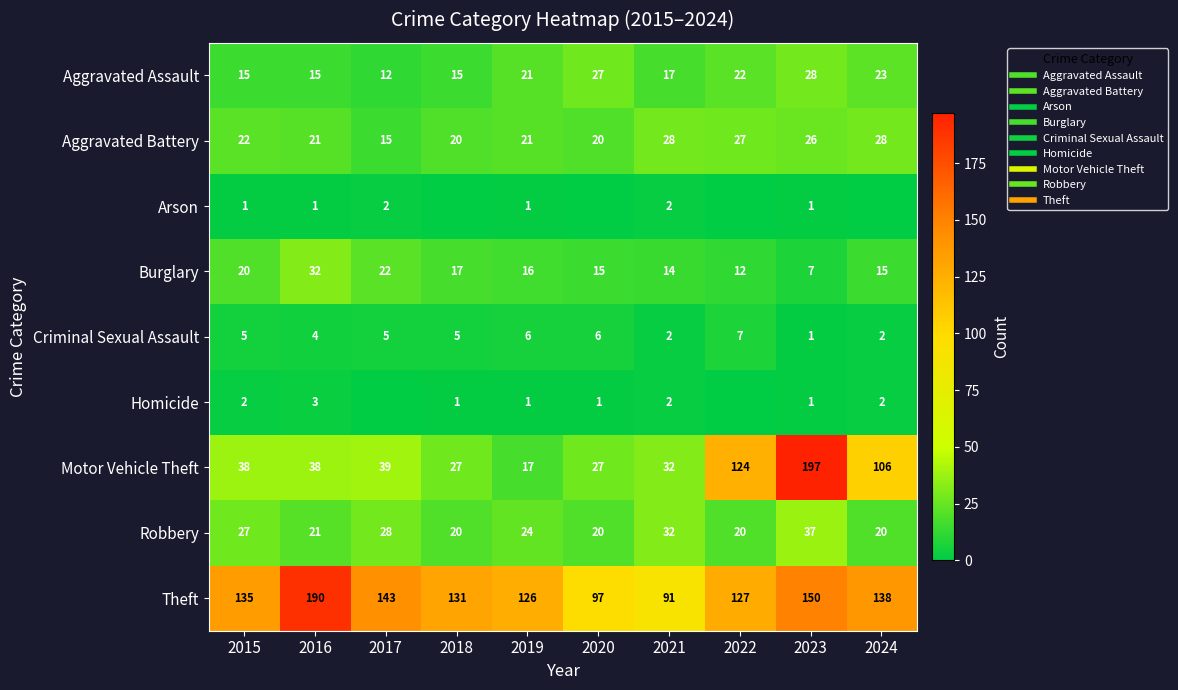

Rank the series at 2015 from lowest to highest value.

Arson, Homicide, Criminal Sexual Assault, Aggravated Assault, Burglary, Aggravated Battery, Robbery, Motor Vehicle Theft, Theft